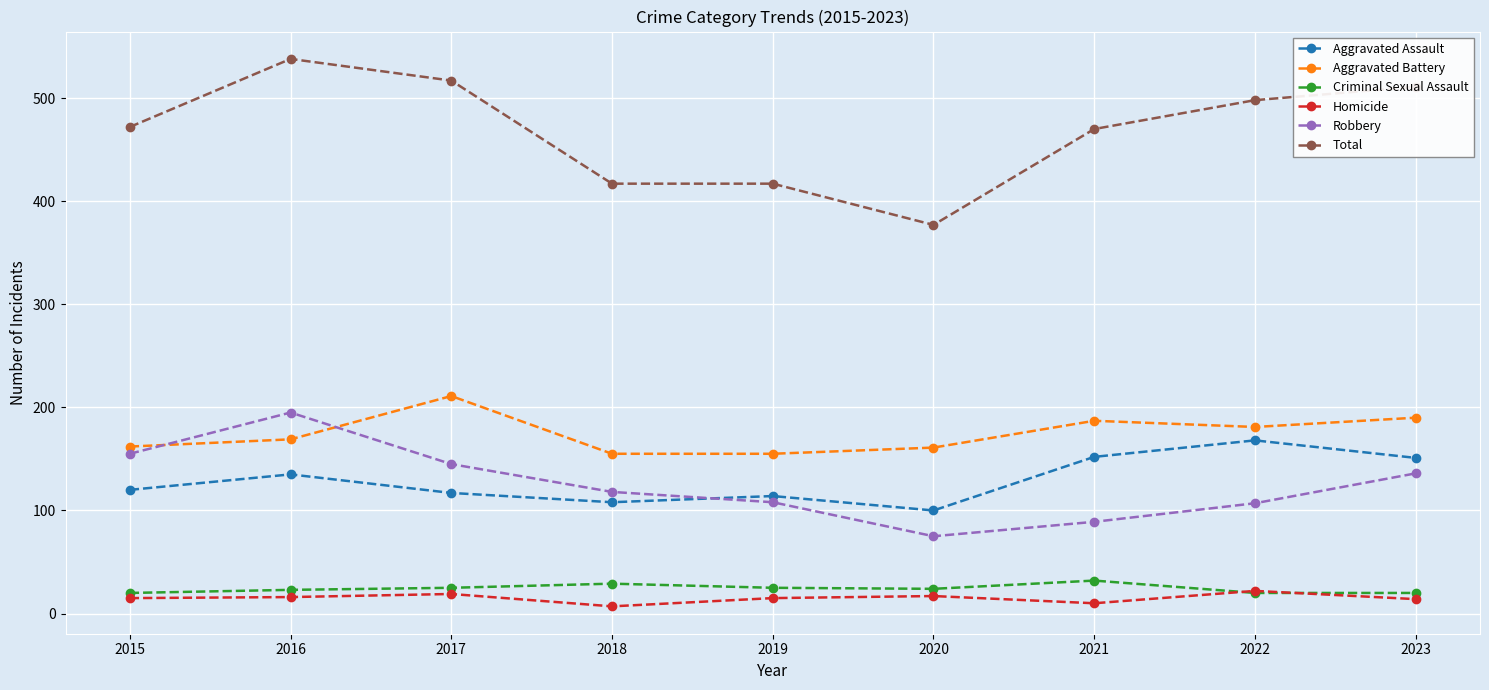

What is the smallest value displayed?

7